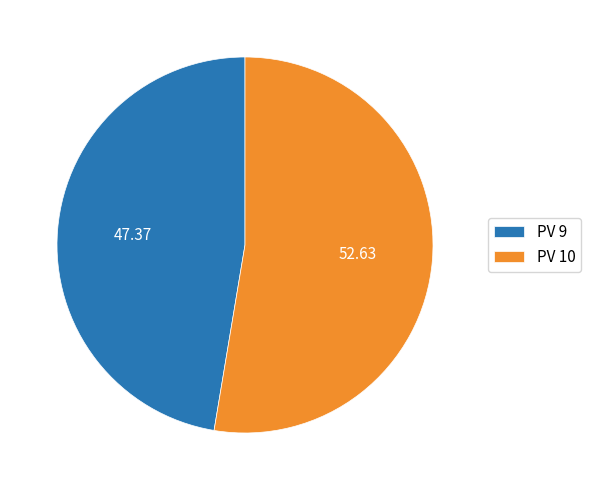

Rank the categories by value from lowest to highest.

PV 9, PV 10